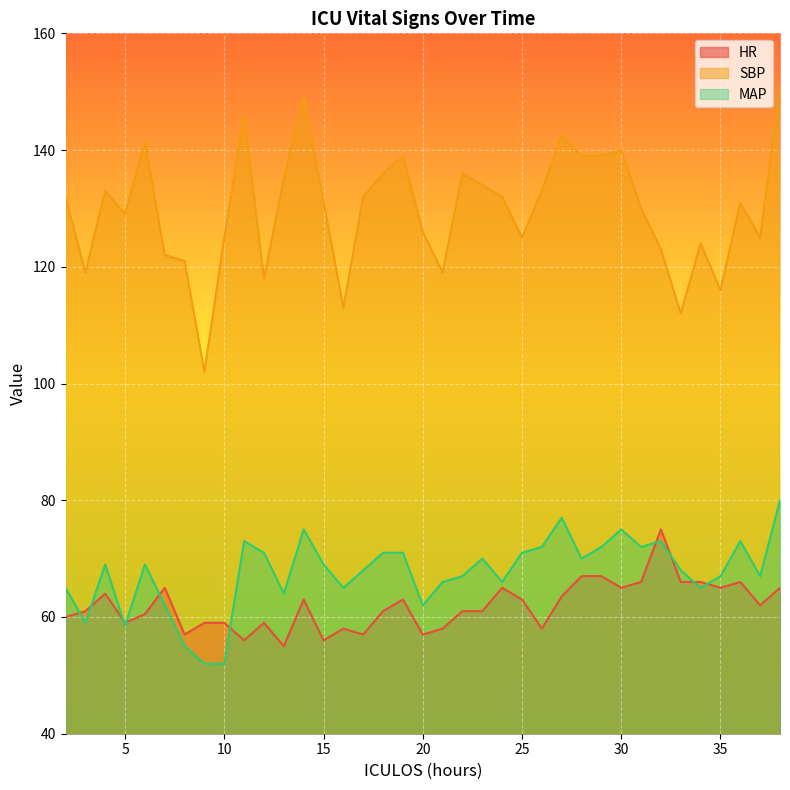

Which category has the lowest value in the MAP series?

9